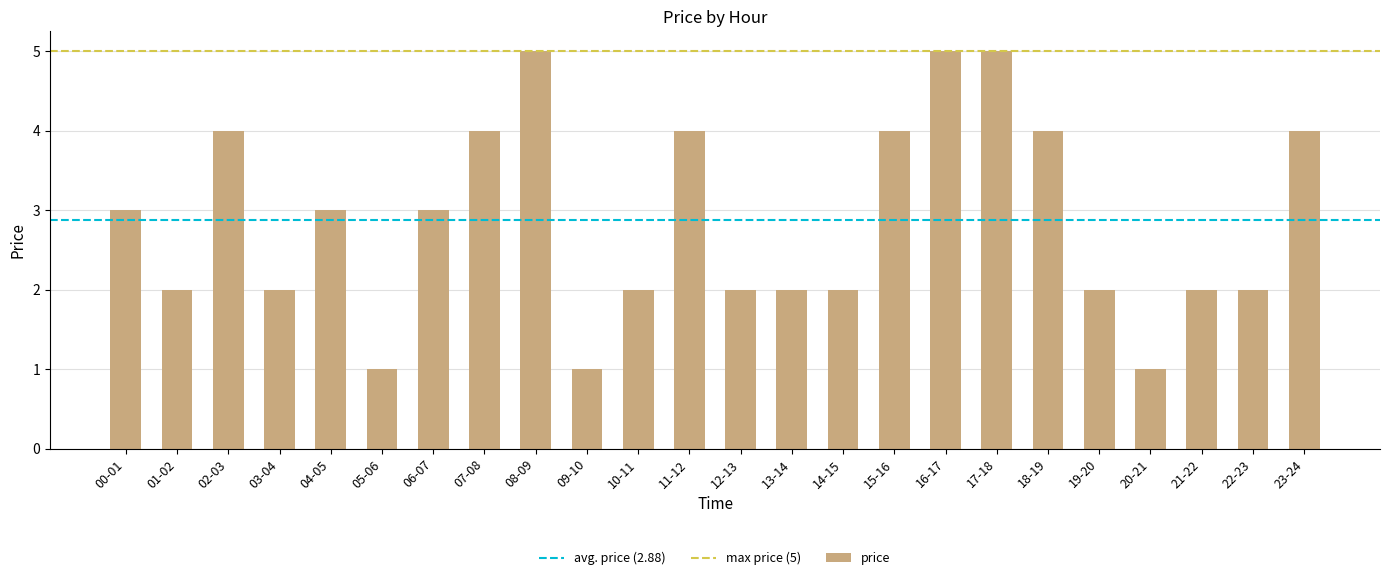

Reading left to right, extract all data points from this chart.

3	2	4	2	3	1	3	4	5	1	2	4	2	2	2	4	5	5	4	2	1	2	2	4